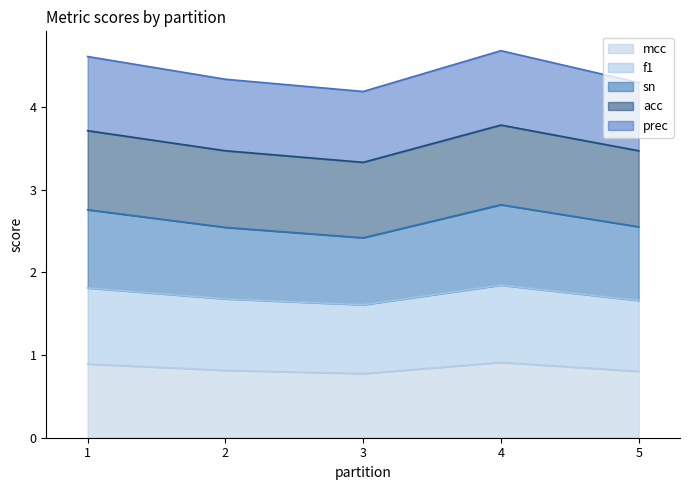

At how many categories does at least one series exceed 4?

5